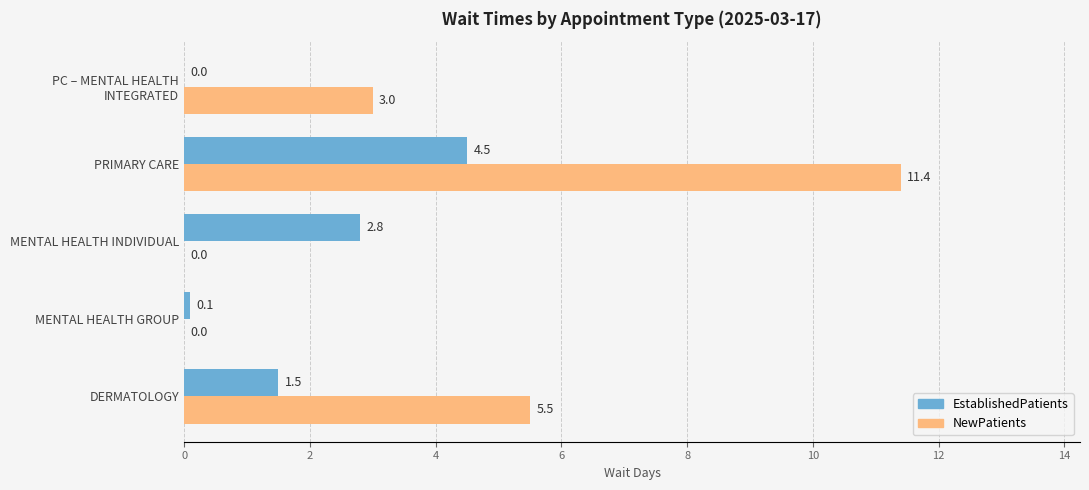

What is the average value of the EstablishedPatients series?

1.8